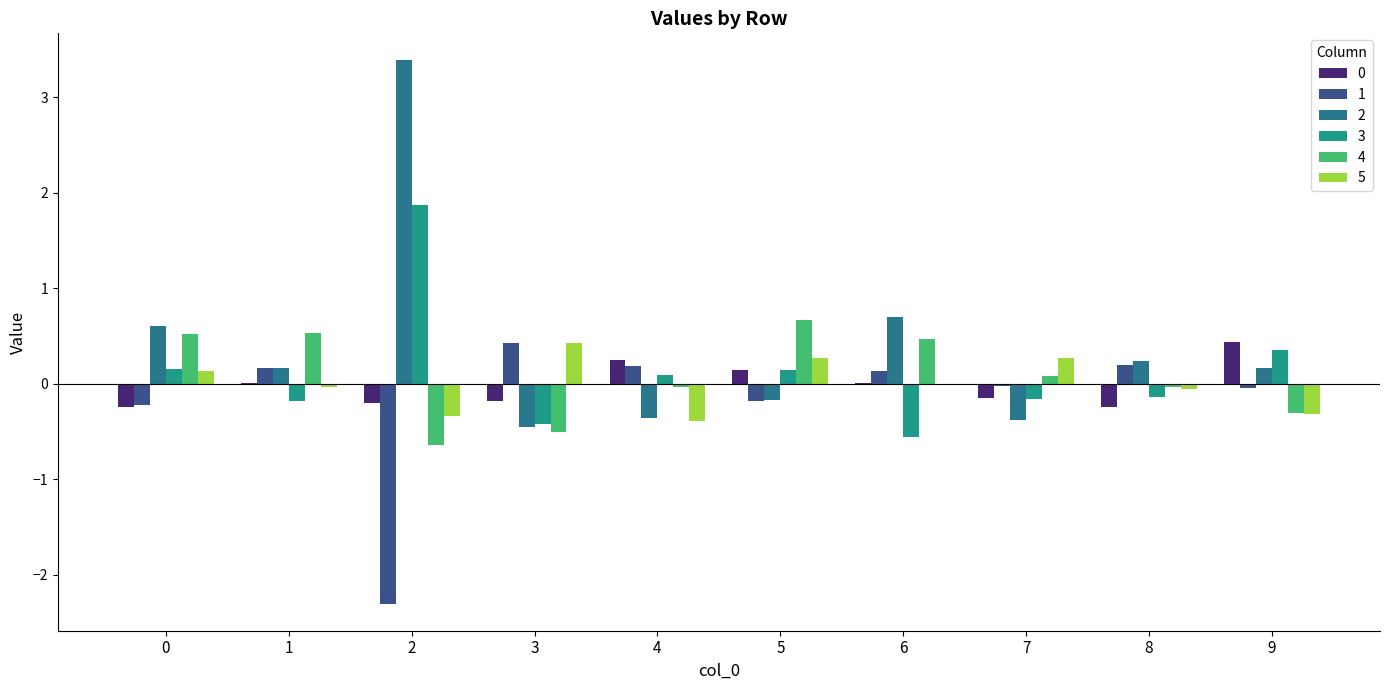

List the labels in order of 0 value, largest first.

9, 4, 5, 1, 6, 7, 3, 2, 8, 0